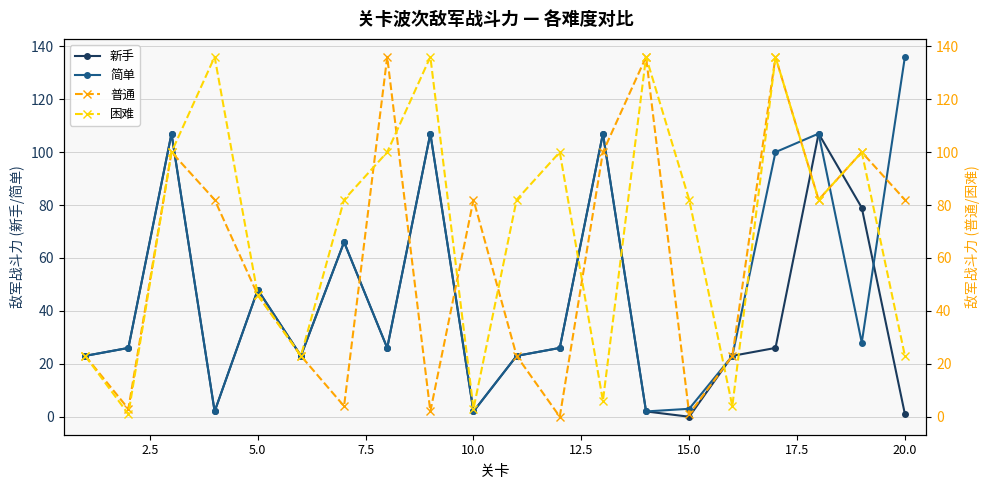

How many categories are shown in the chart?

20